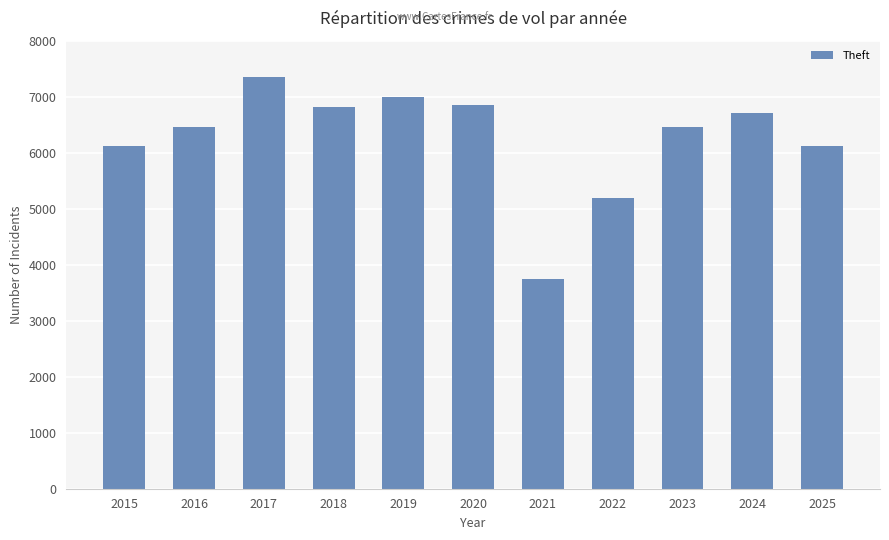

What is the value of the 11th bar from the left?

6114